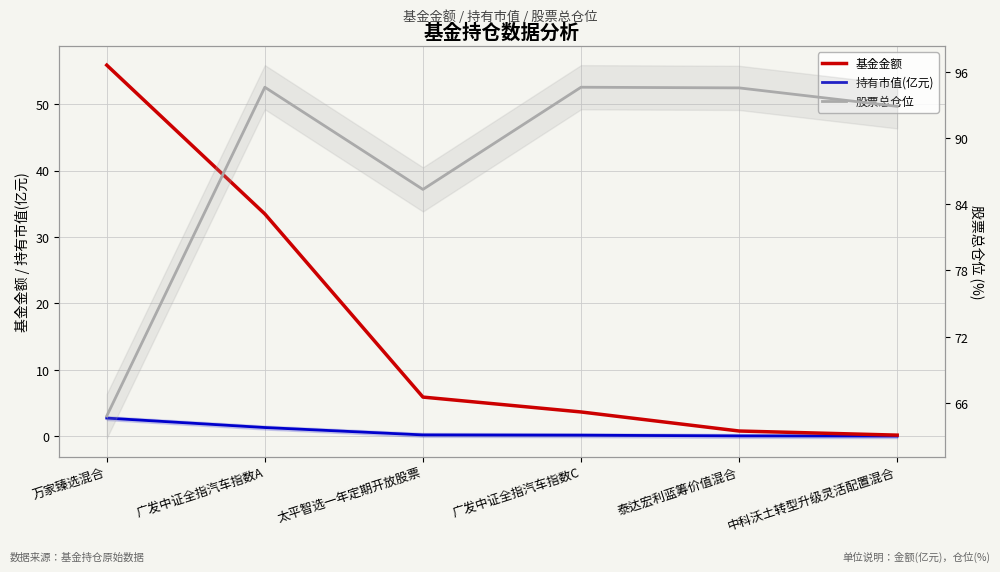

What is the difference between the highest and lowest values at 中科沃土转型升级灵活配置混合?

92.9